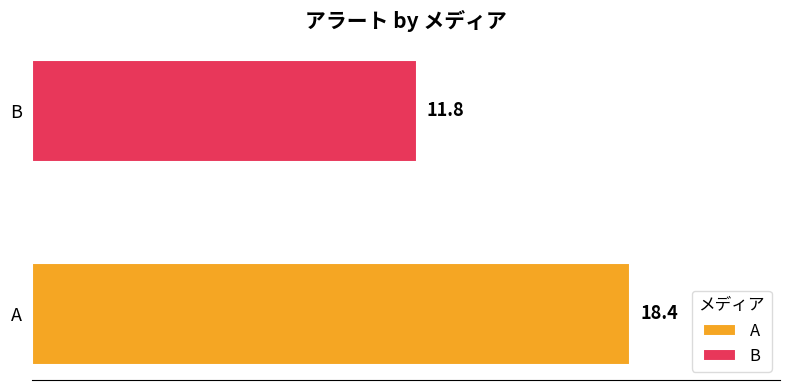

What is the highest value of the B series?

11.8